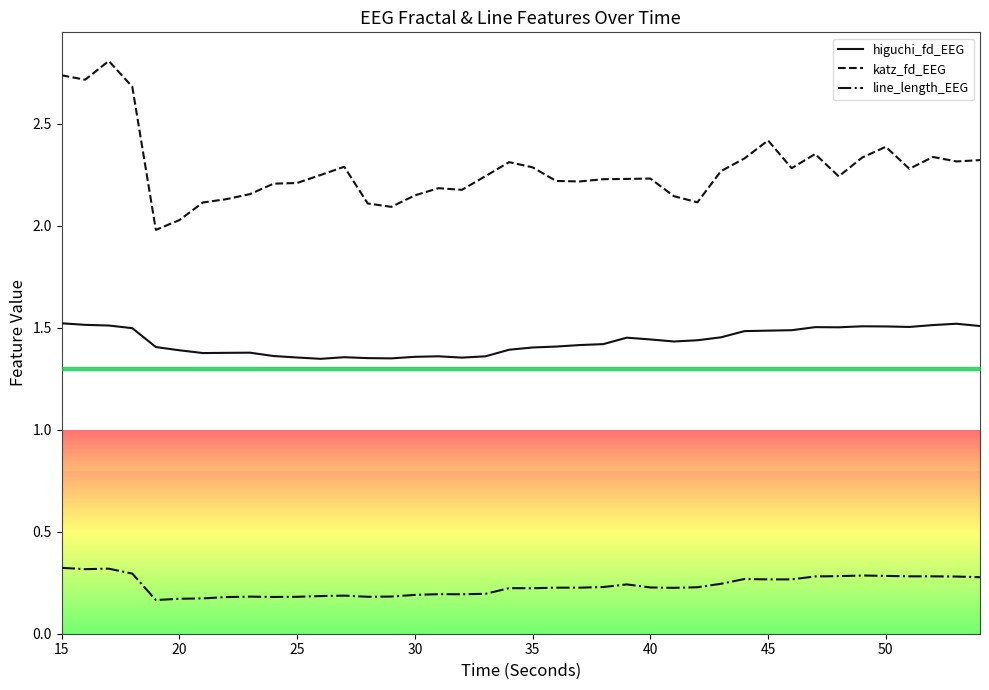

Rank the series by their average value, from lowest to highest.

line_length_EEG, higuchi_fd_EEG, katz_fd_EEG